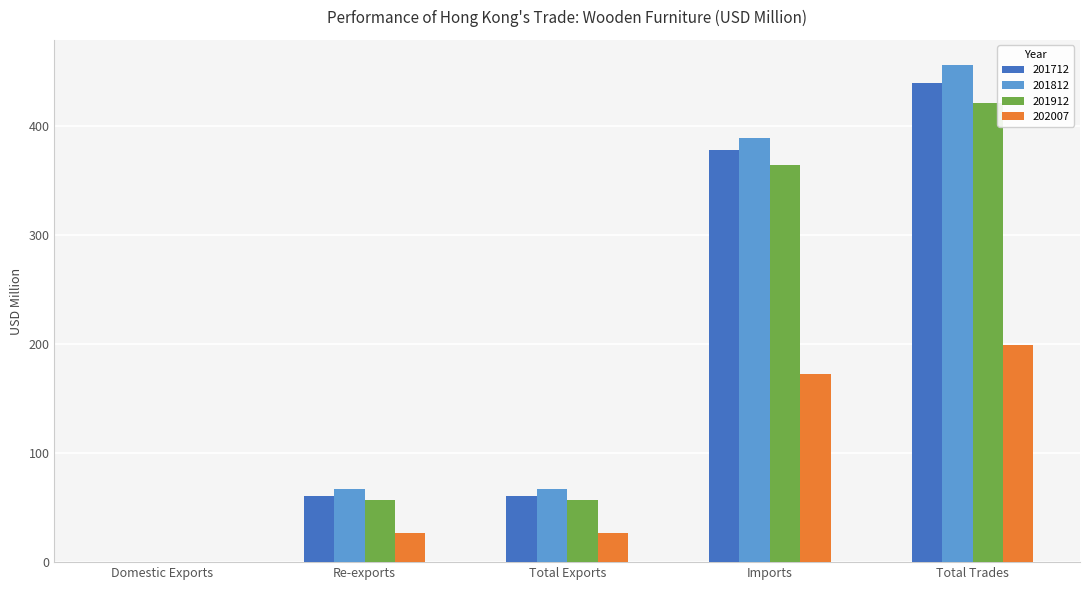

How many groups of bars are there?

5